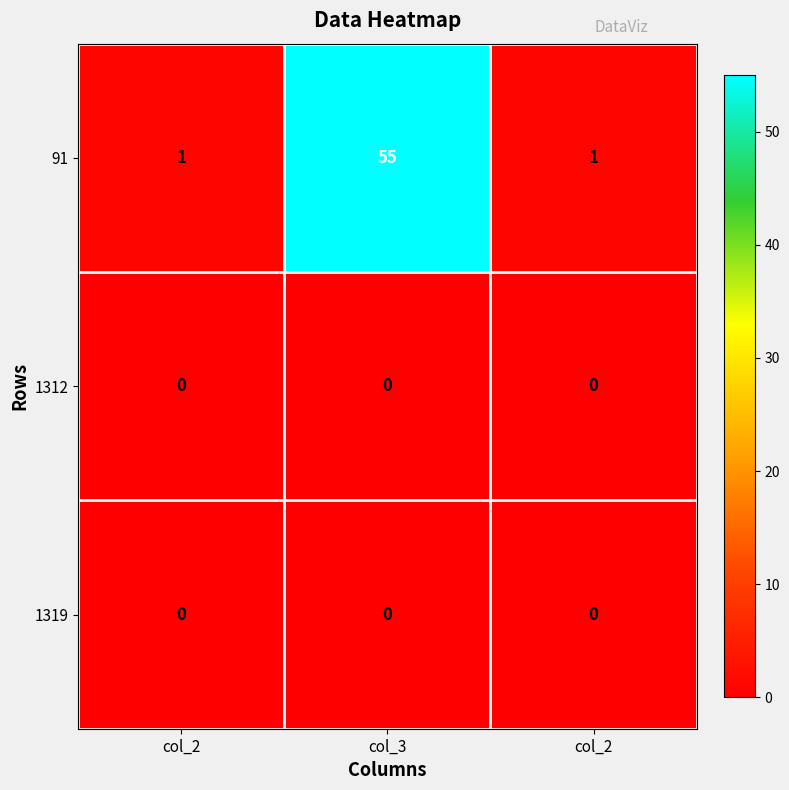

How many data points in 91 are above 1?

1